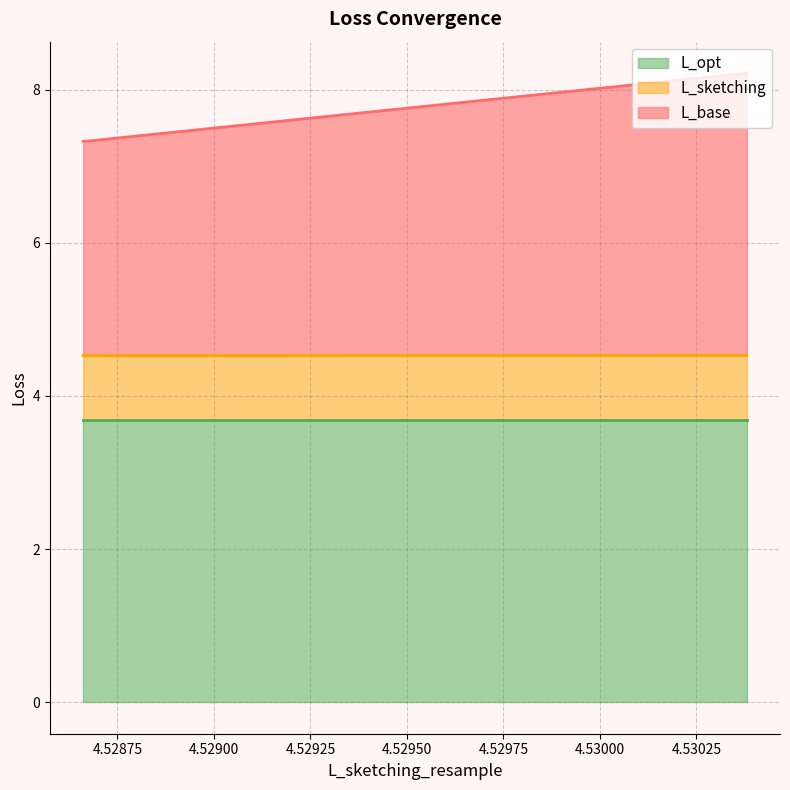

What is the minimum value for L_opt?

3.7